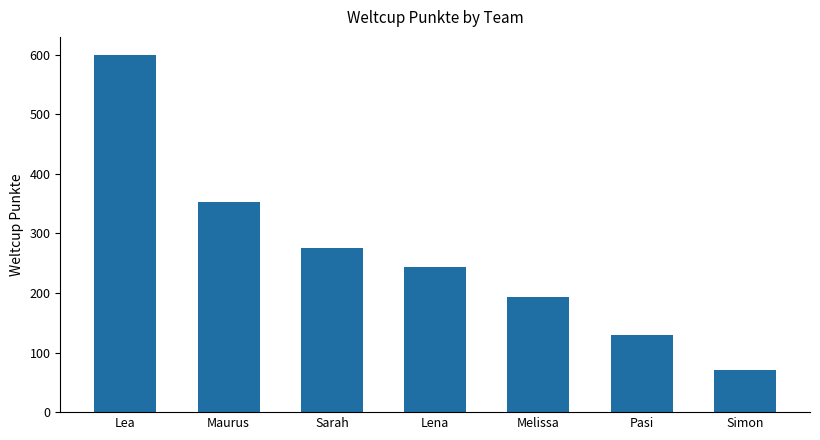

True or false: the data shows 181 at Maurus.

False